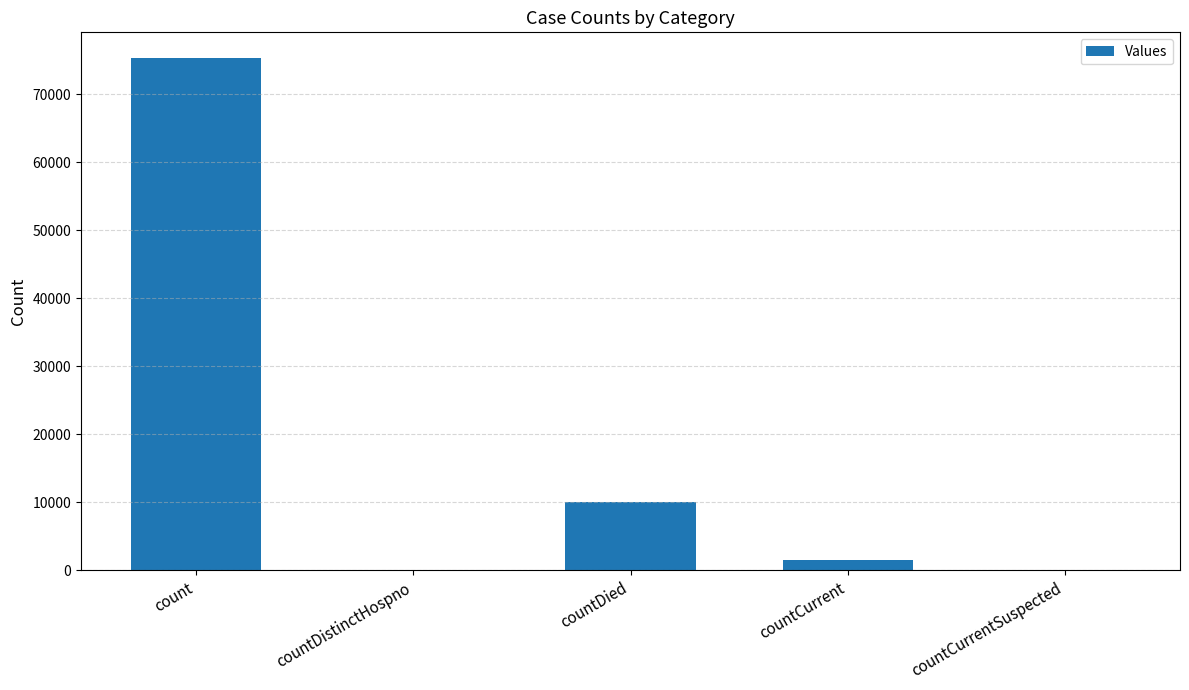

Read the value at countCurrent.

1561